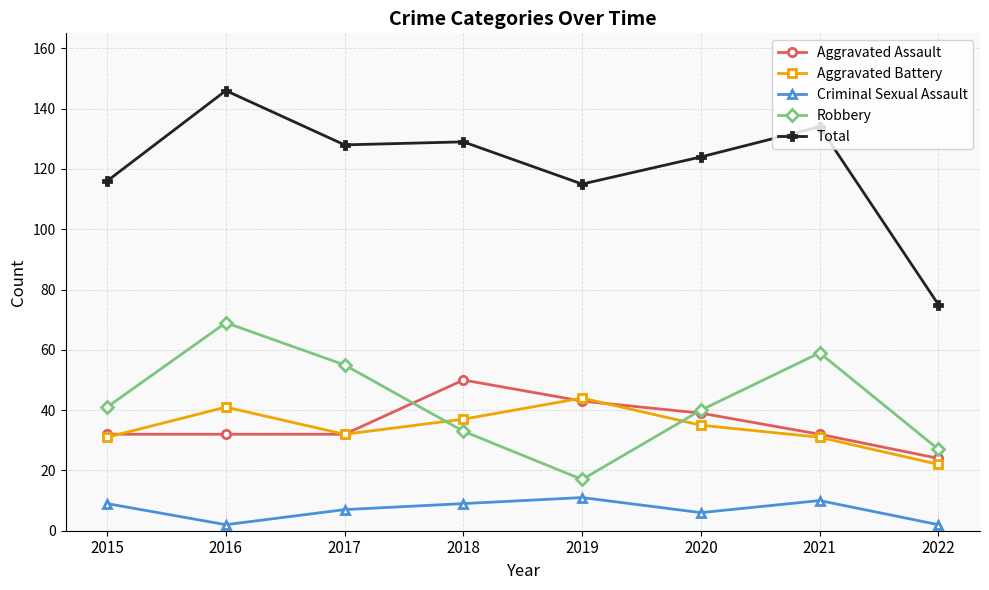

Does the chart have visible grid lines?

Yes